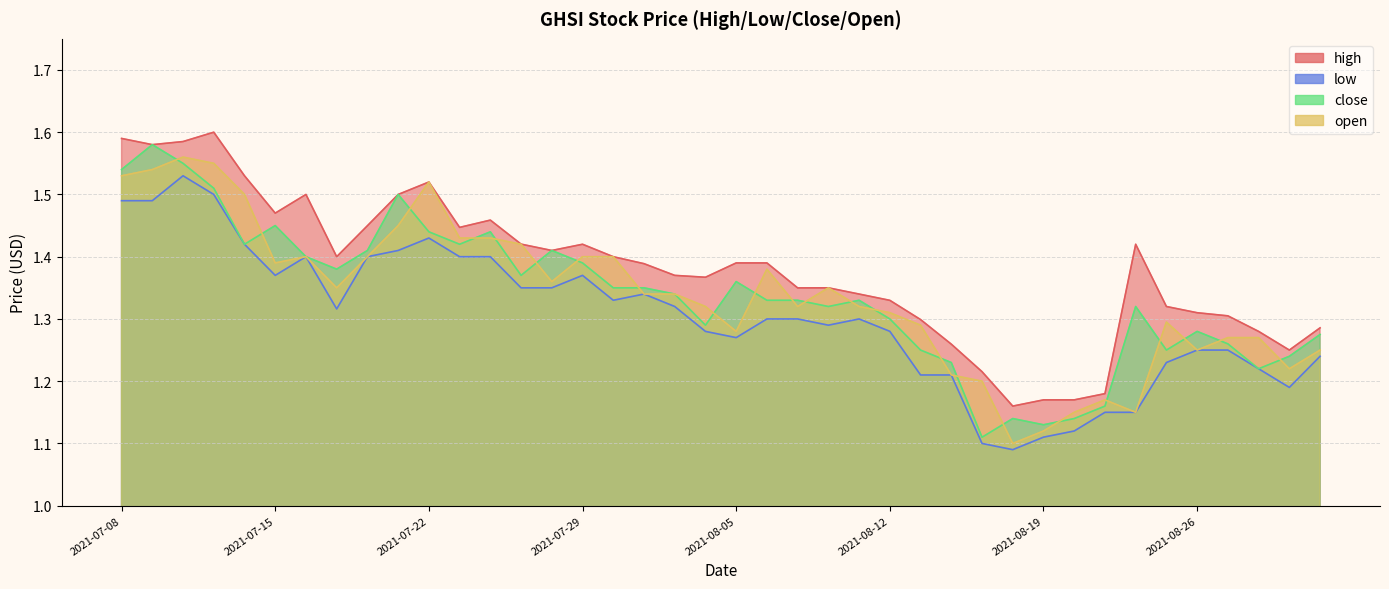

Which category has the highest value in the low series?

2021-07-12